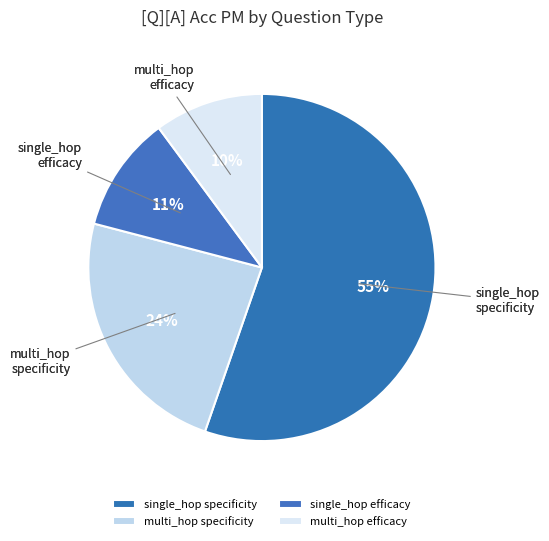

Which category accounts for the majority?

single_hop specificity